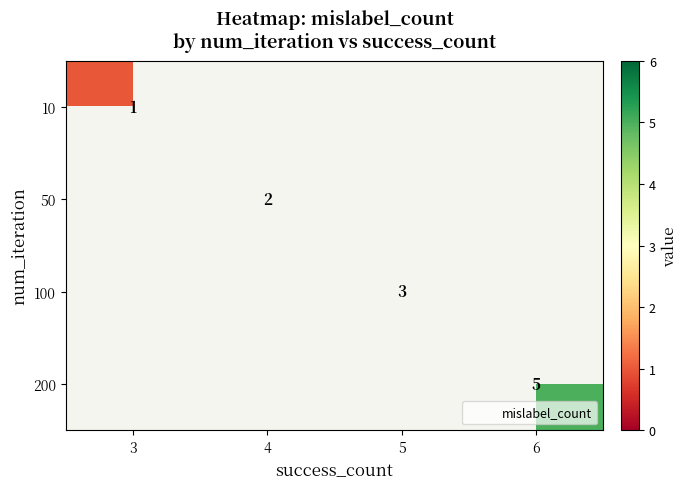

Which label corresponds to the smallest value in the chart?

3